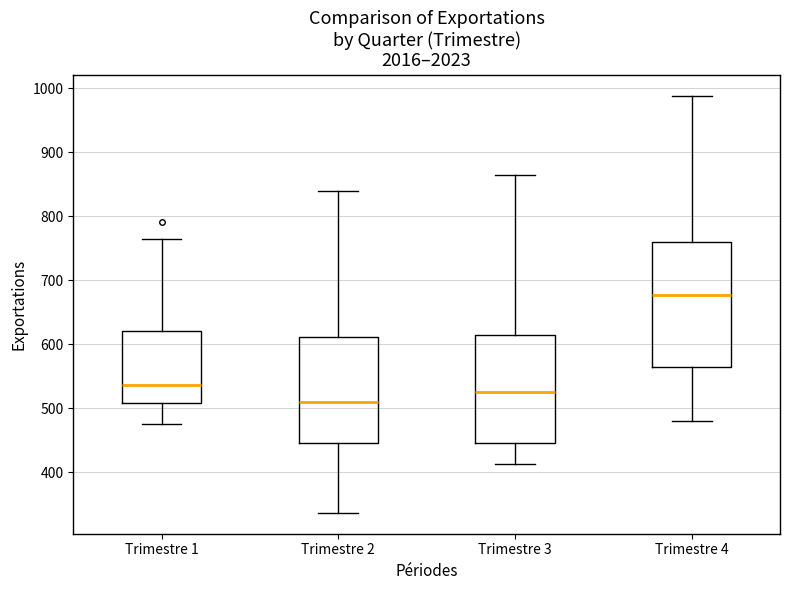

Reading left to right, read every box against the y-axis: the position of its median line, the range the box covers, and the ends of its whiskers. The values are not printed on the chart, so give them approximately, as read against the axis.

Trimestre 1: median 540, box 510 to 620, whiskers 480 to 760
Trimestre 2: median 510, box 450 to 610, whiskers 340 to 840
Trimestre 3: median 530, box 450 to 610, whiskers 410 to 860
Trimestre 4: median 680, box 560 to 760, whiskers 480 to 990